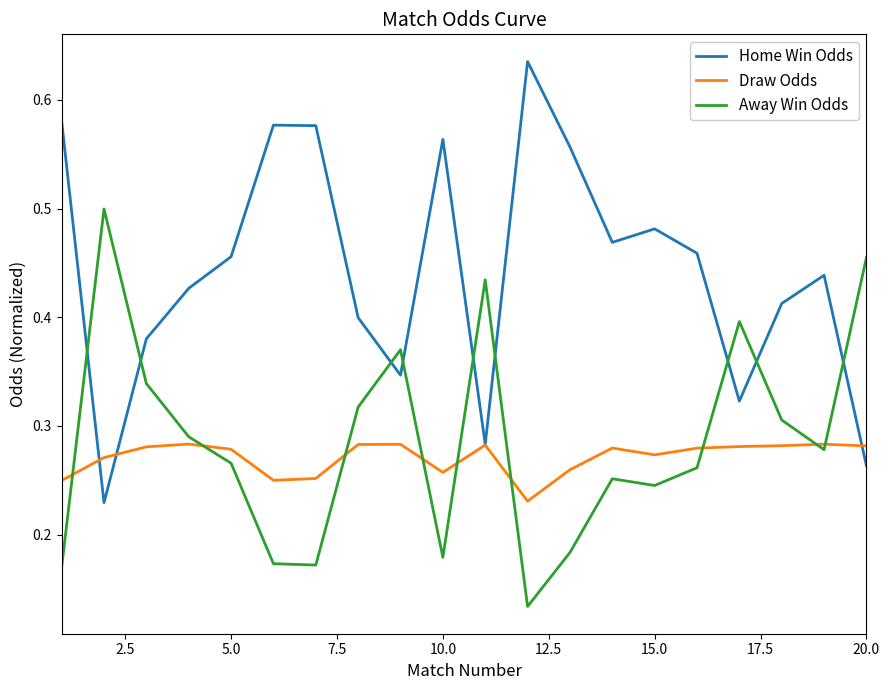

Which series ends up on top after the final intersection of Draw Odds and Home Win Odds?

Draw Odds